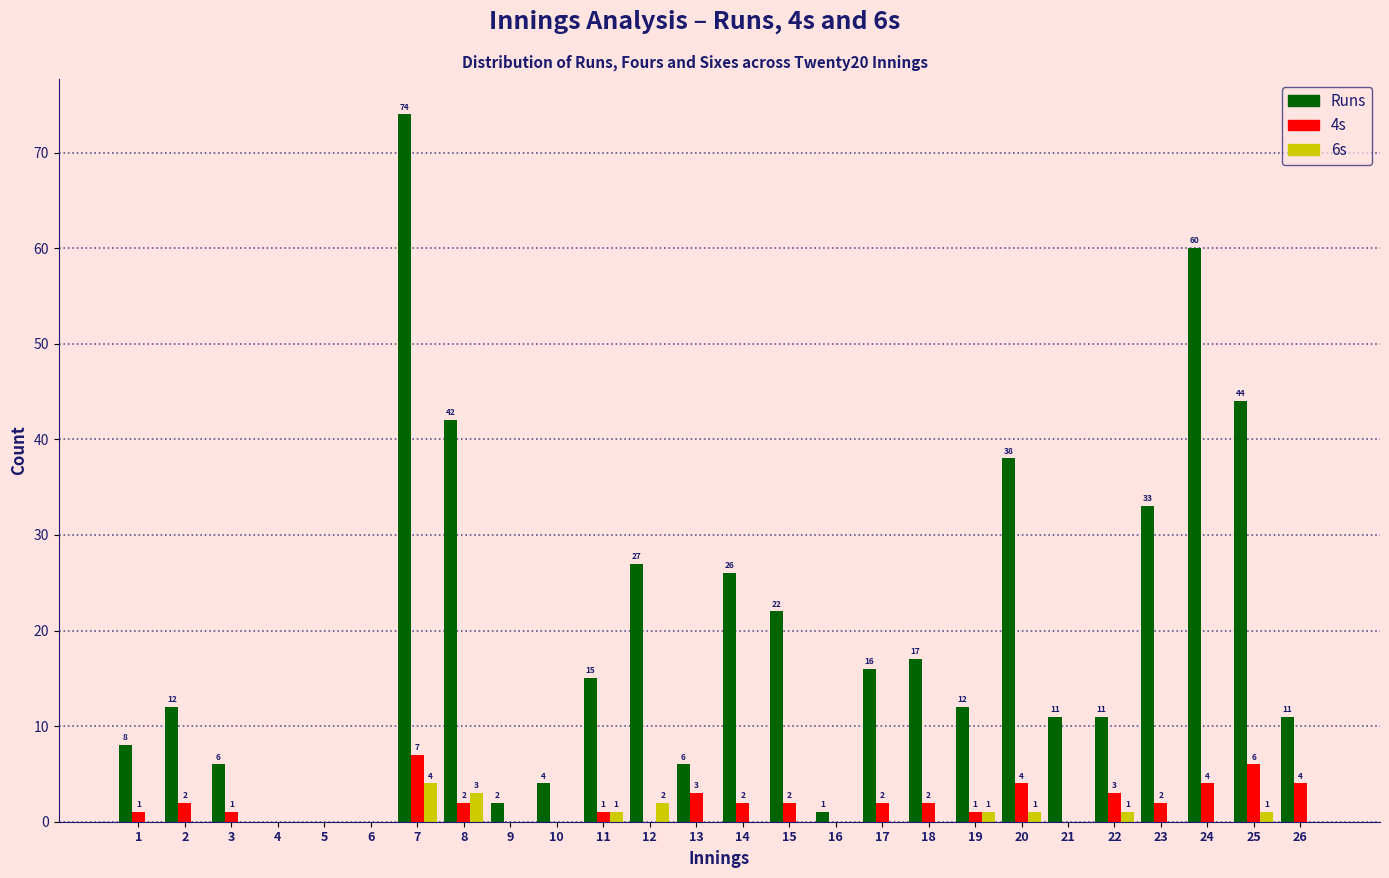

What is the average value of the Runs series?

19